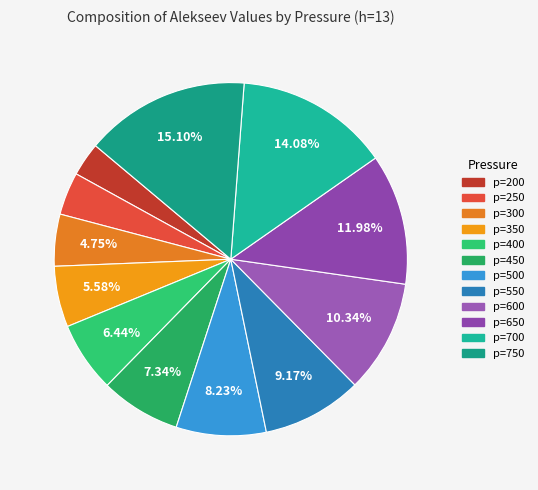

Which slice is the largest?

p=750